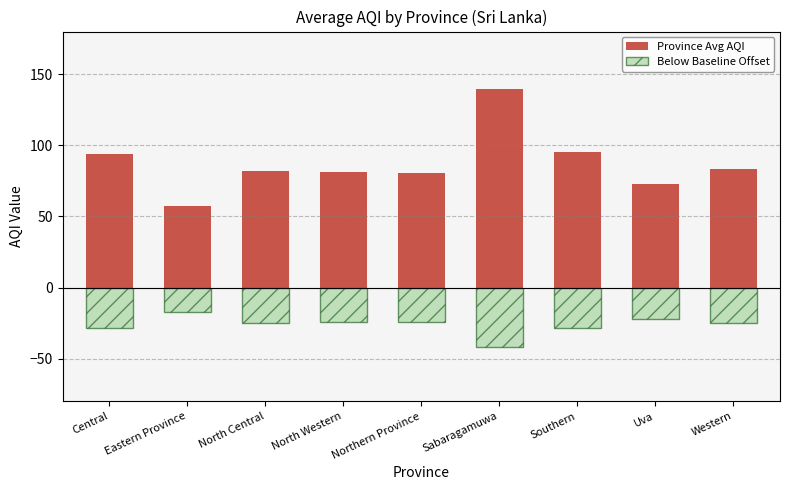

What position from the left is Sabaragamuwa?

6